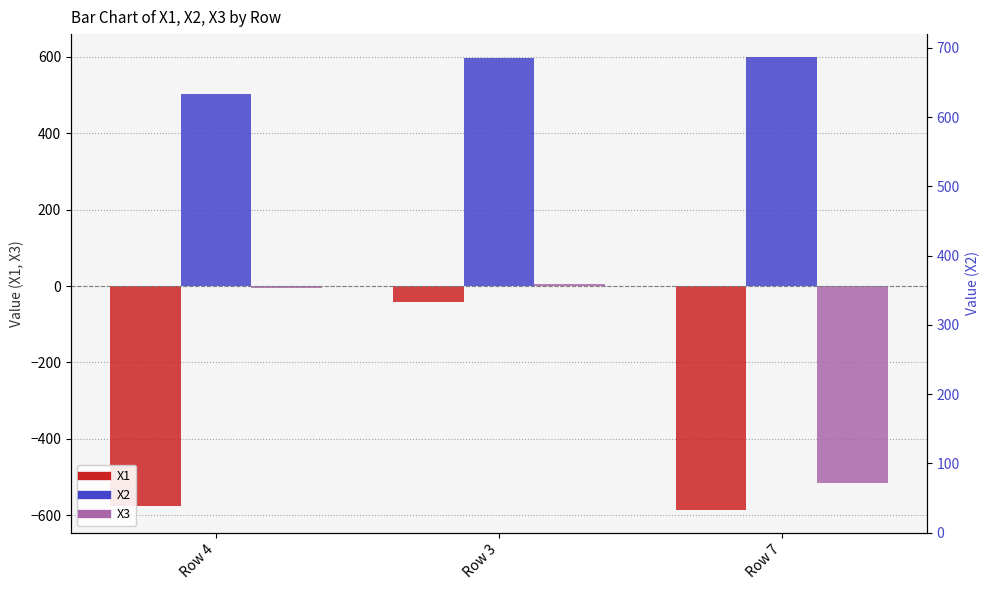

List the series in order of their peak value, highest first.

X2, X3, X1